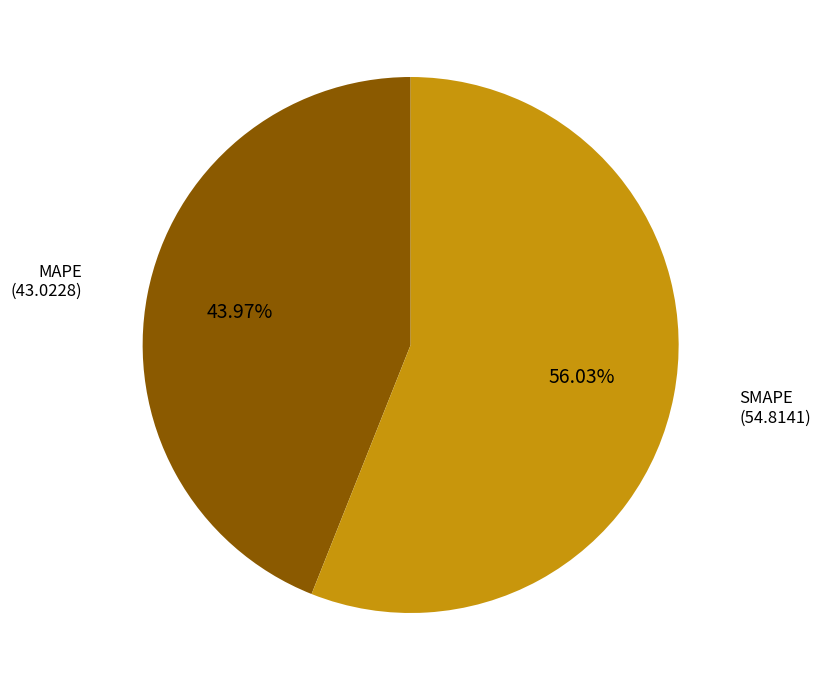

To the nearest percent, what is the difference between the largest and smallest slice percentages?

12%